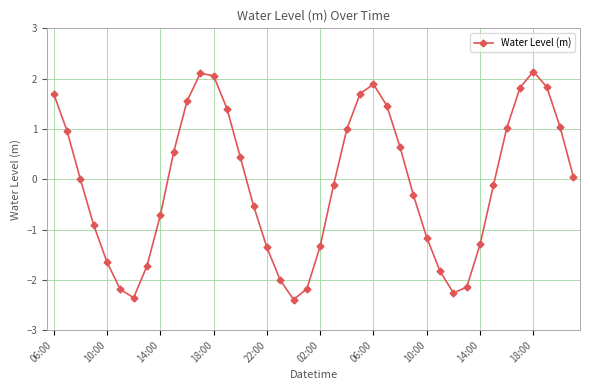

How many distinct data groups are displayed?

1